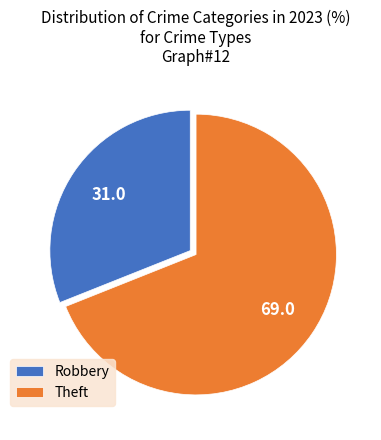

Combined, do Theft and Robbery account for over 50%?

Yes